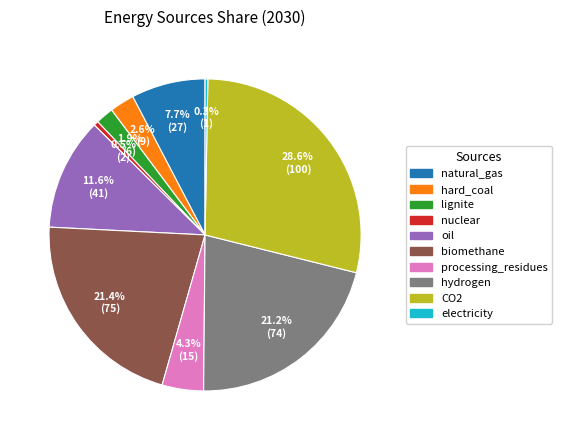

Is there any slice that represents more than half of the pie?

No